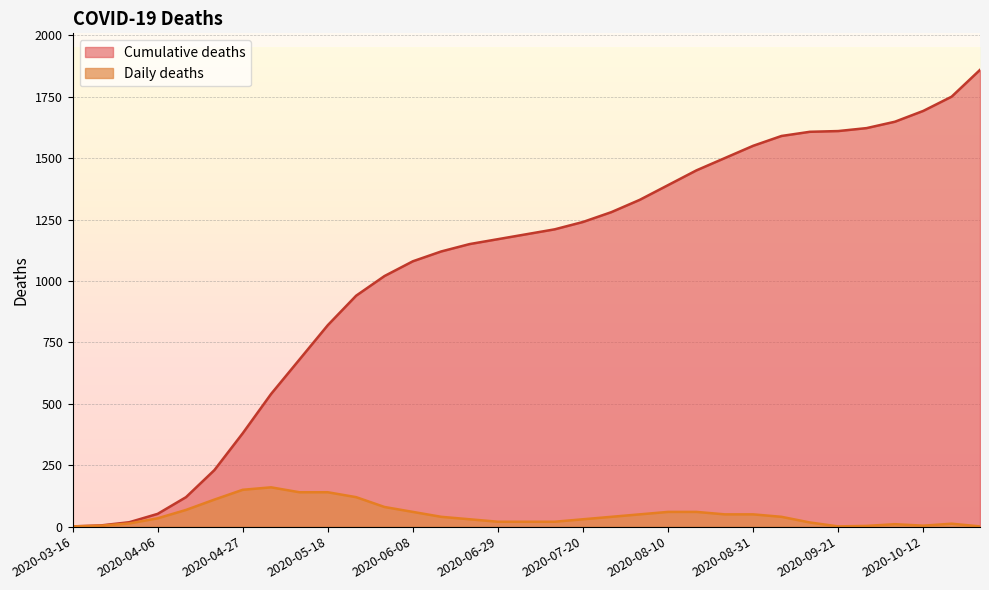

At 2020-07-06, list the series in order from smallest to largest.

Daily deaths, Cumulative deaths